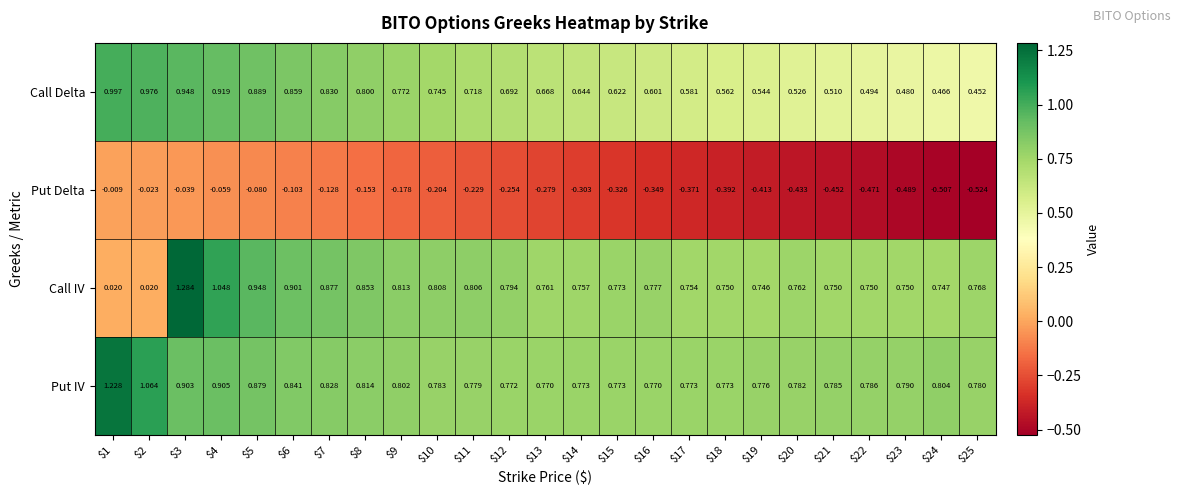

Which series has the largest range (max minus min)?

Call IV